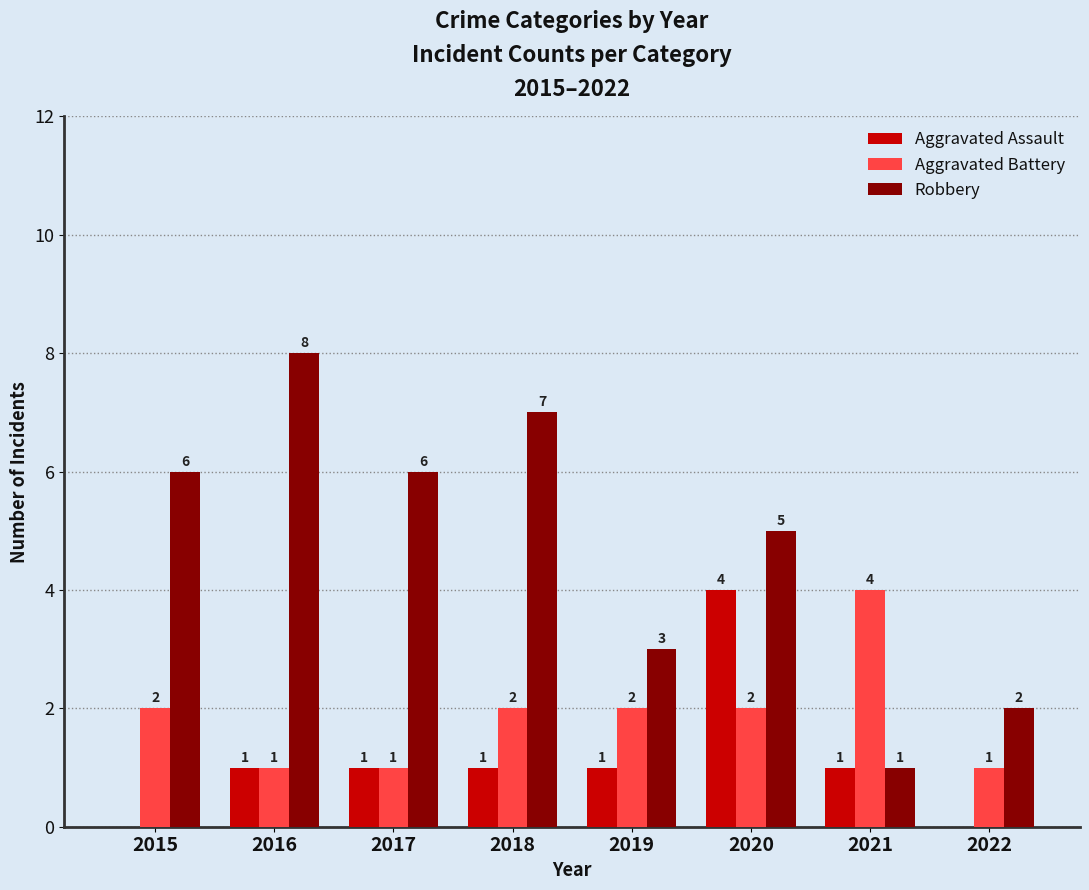

How many values in Aggravated Assault are above zero?

6